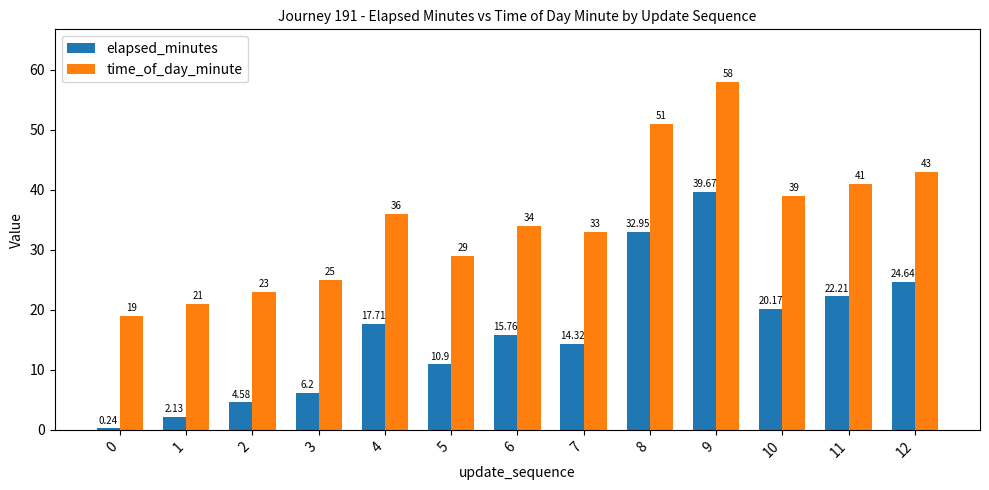

Rank the series at 6 from highest to lowest value.

time_of_day_minute, elapsed_minutes